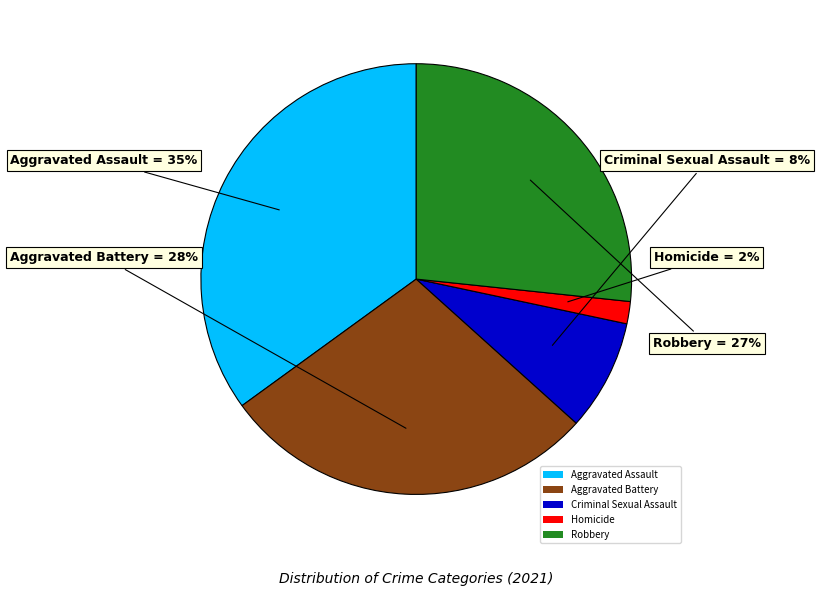

How many segments does this pie chart have?

5